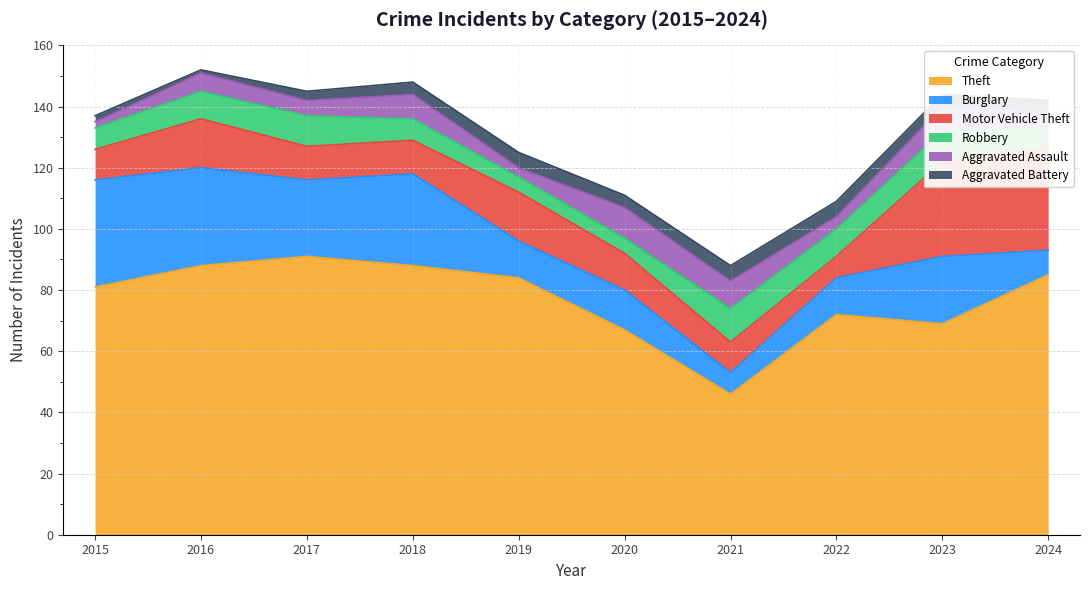

Which series changed the most between 2022 and 2024?

Motor Vehicle Theft